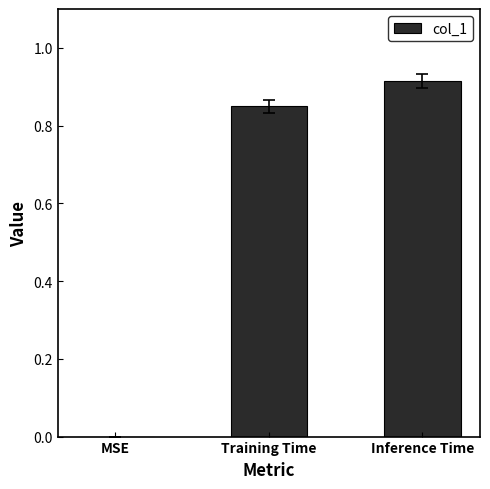

What is the change in value from MSE to Inference Time?

+0.9